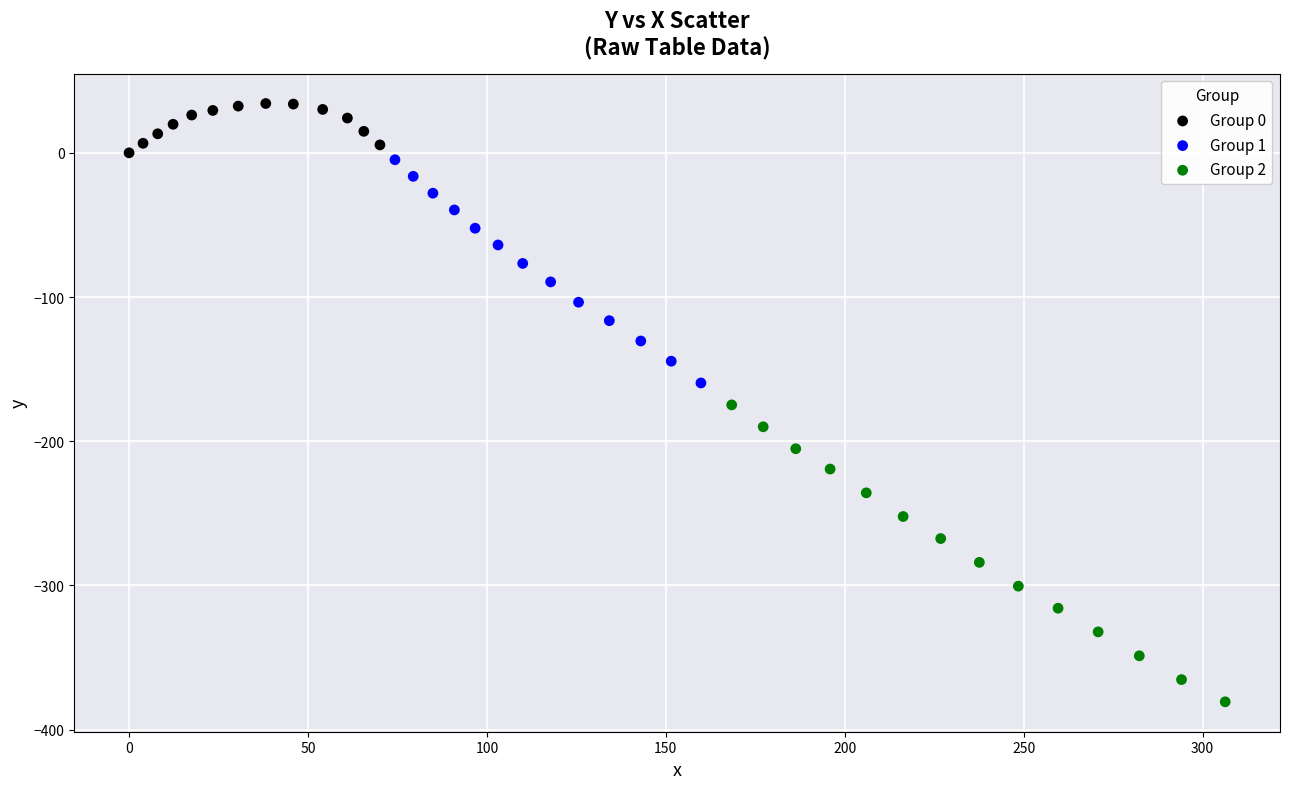

Which series contains the lowest Y value?

Group 2